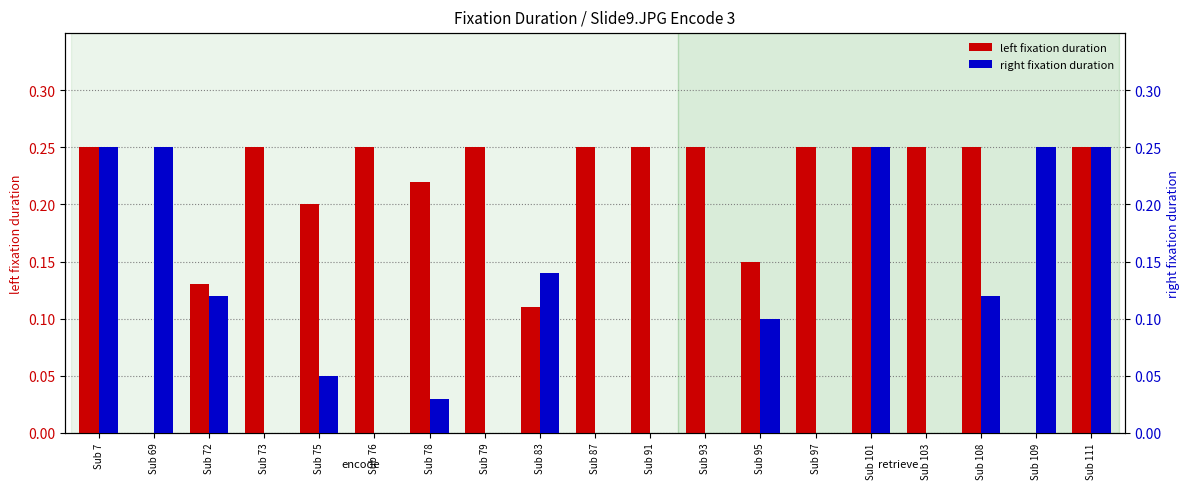

How many bars are there in total?

38